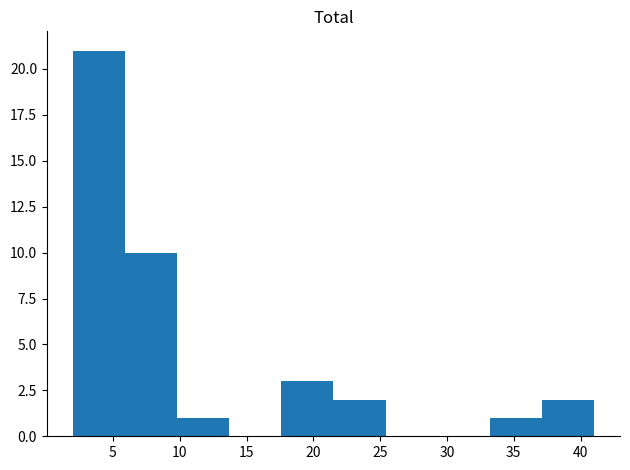

What is the height of the bar covering 9.8 to 13.7 on the x-axis? Neither the bar edges nor the heights are printed on the chart, so give them approximately, as read against the axes.

1